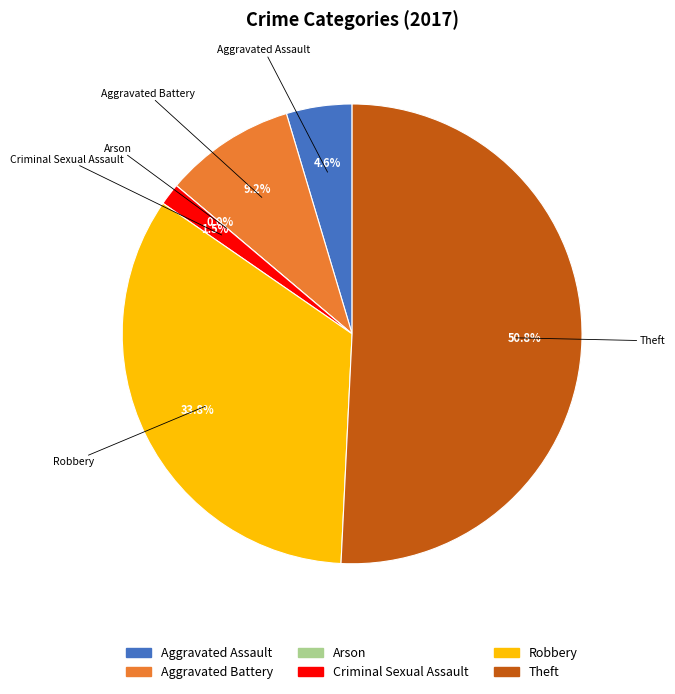

To the nearest percent, what percentage of the pie is Criminal Sexual Assault?

2%